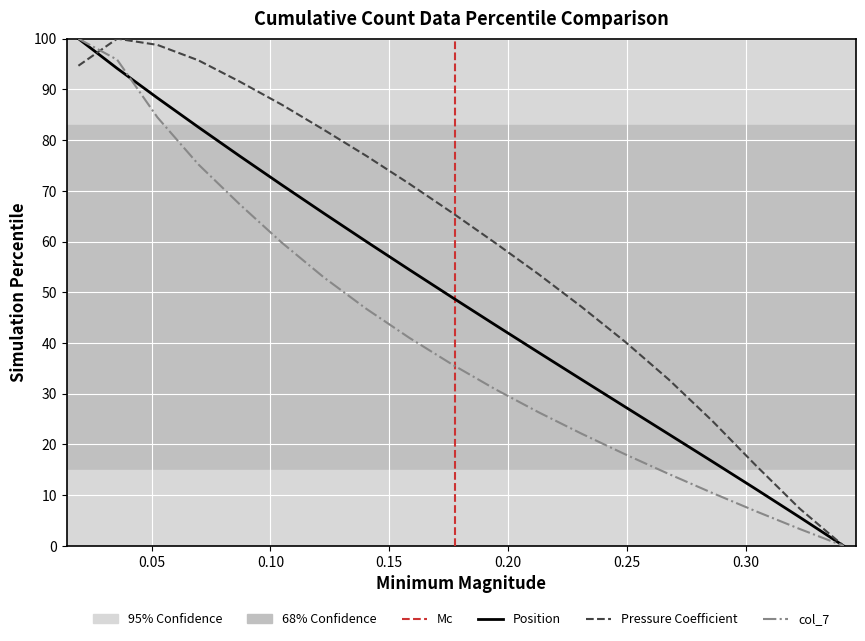

What is the maximum value shown in the chart?

100.0